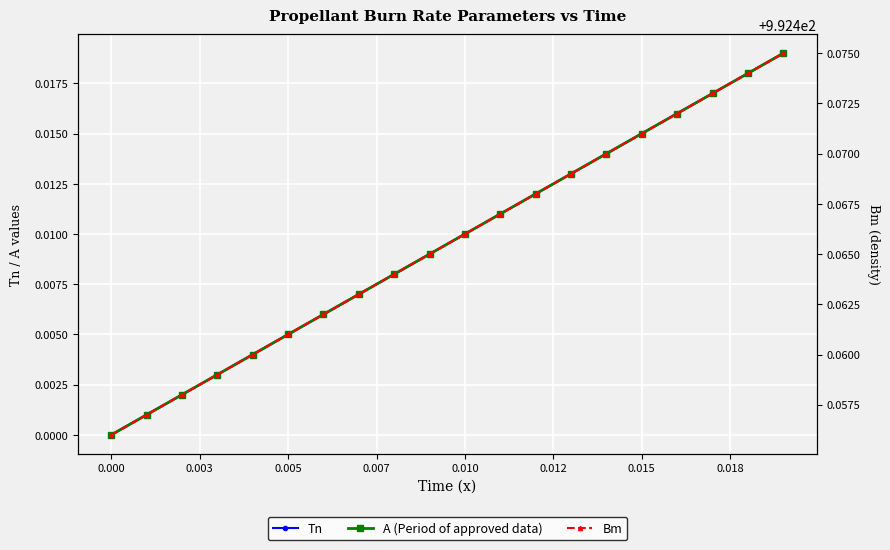

Reading left to right, extract all data points from this chart.

Tn: 0.0	0.0	0.0	0.0	0.0	0.0	0.0	0.0	0.0	0.0	0.0	0.0	0.0	0.0	0.0	0.0	0.0	0.0	0.0	0.0
A (Period of approved data): 0.0	0.0	0.0	0.0	0.0	0.0	0.0	0.0	0.0	0.0	0.0	0.0	0.0	0.0	0.0	0.0	0.0	0.0	0.0	0.0
Bm: 992.5	992.5	992.5	992.5	992.5	992.5	992.5	992.5	992.5	992.5	992.5	992.5	992.5	992.5	992.5	992.5	992.5	992.5	992.5	992.5